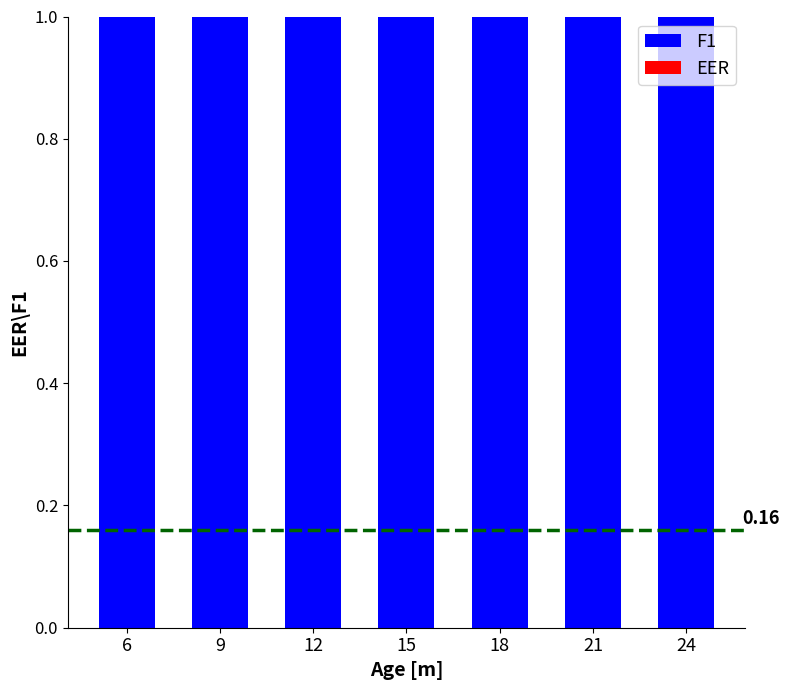

Reading left to right, transcribe all the data shown in this chart.

EER: 0	0	0	0	0	0	0
F1: 1	1	1	1	1	1	1